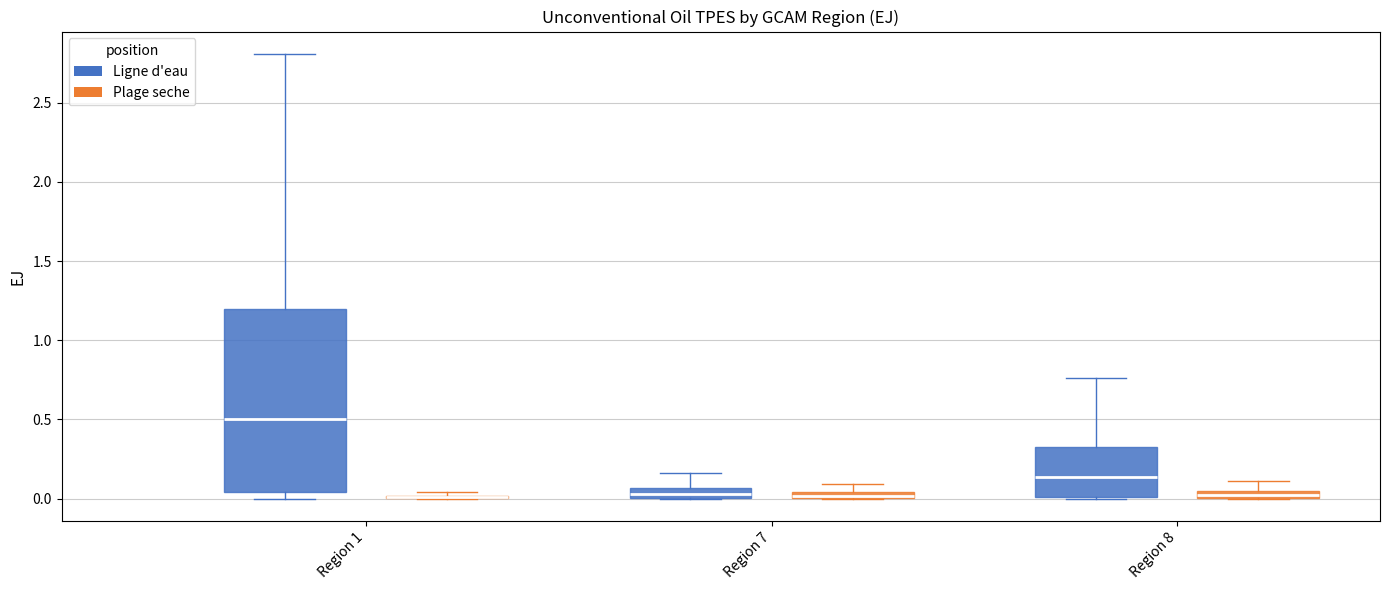

Which box is the tallest, from its lower edge to its upper edge?

Region 1 (Ligne d'eau)